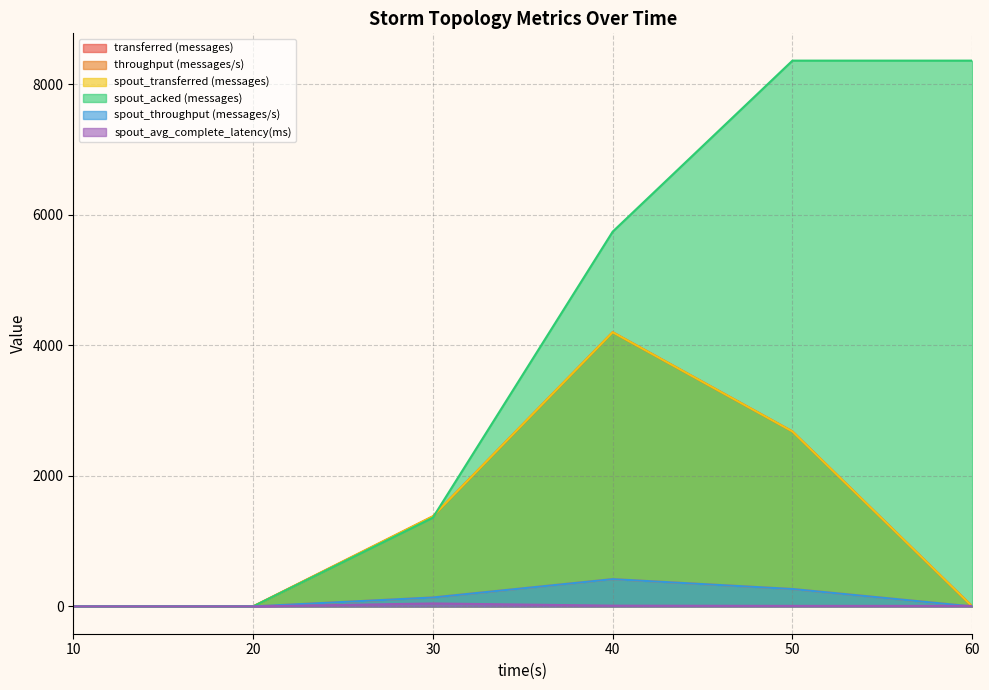

True or false: spout_throughput (messages/s) and spout_acked (messages) intersect in this chart.

False